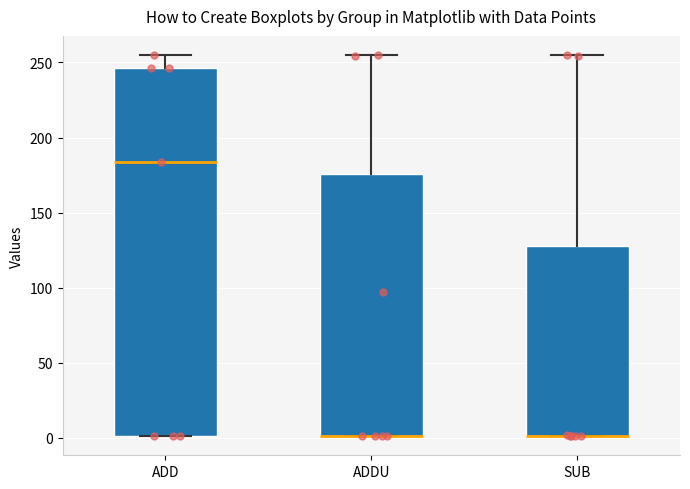

Reading left to right, read every box against the y-axis: the position of its median line, the range the box covers, and the ends of its whiskers. The values are not printed on the chart, so give them approximately, as read against the axis.

ADD: median 185, box 0 to 245, whiskers 0 to 255
ADDU: median 0 (drawn on the box's lower edge), box 0 to 175, whiskers 0 to 255
SUB: median 0 (drawn on the box's lower edge), box 0 to 130, whiskers 0 to 255